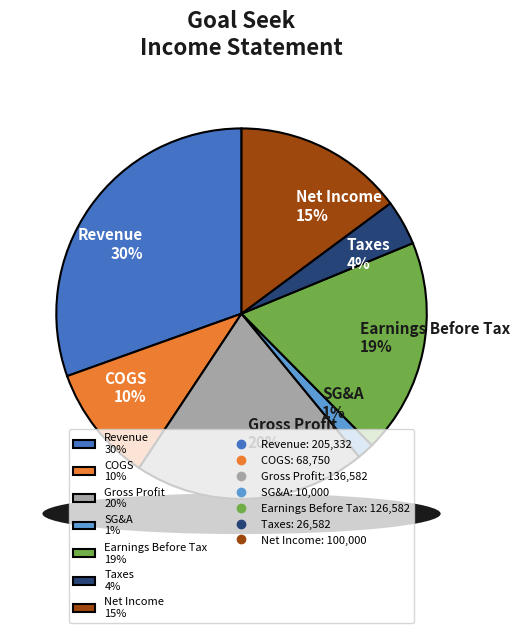

What is the smallest slice in the pie chart?

SG&A